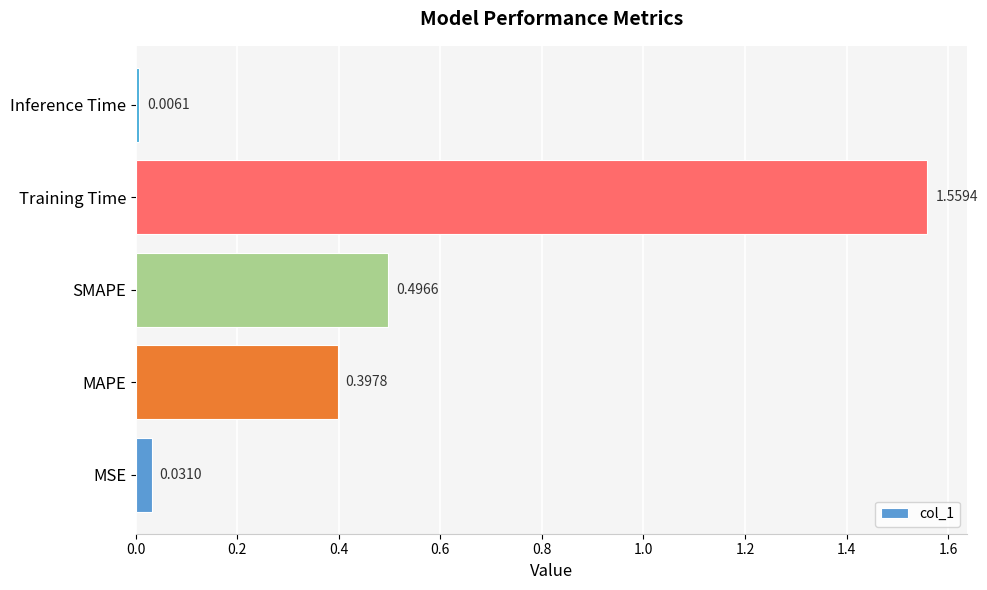

List the labels in order of value, largest first.

Training Time, SMAPE, MAPE, MSE, Inference Time